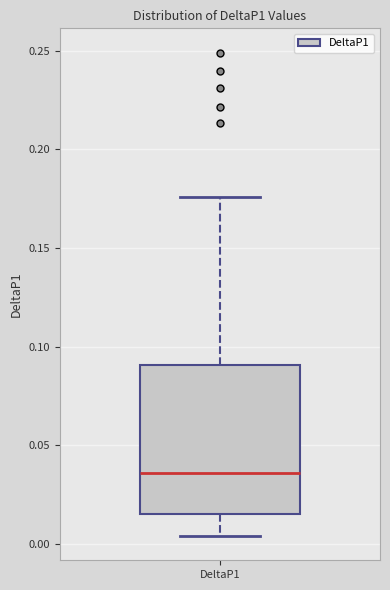

Transcribe this box plot: give where the median line is, the range the box spans, and where the two whiskers end, as read against the y-axis. The values are not printed on the chart, so give them approximately, as read against the axis.

median 0.035, box 0.015 to 0.090, whiskers 0.005 to 0.175